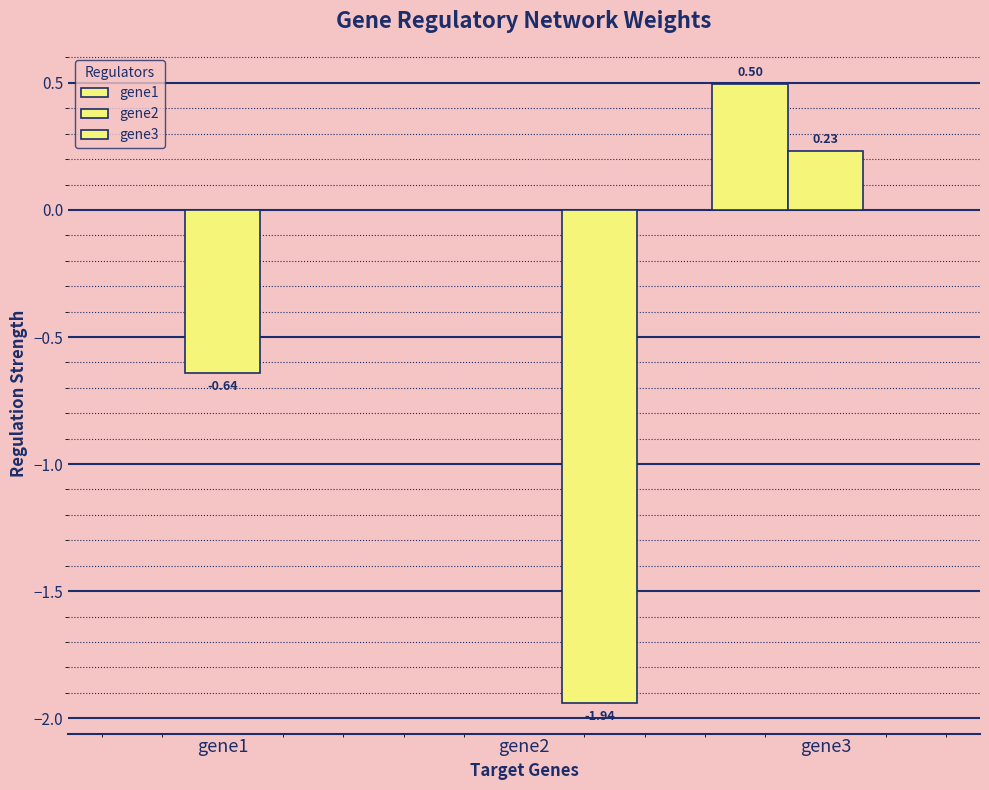

Reading left to right, transcribe all the data shown in this chart.

gene1: gene1=0.0	gene2=0.0	gene3=0.5
gene2: gene1=-0.6	gene2=0.0	gene3=0.2
gene3: gene1=0.0	gene2=-1.9	gene3=0.0